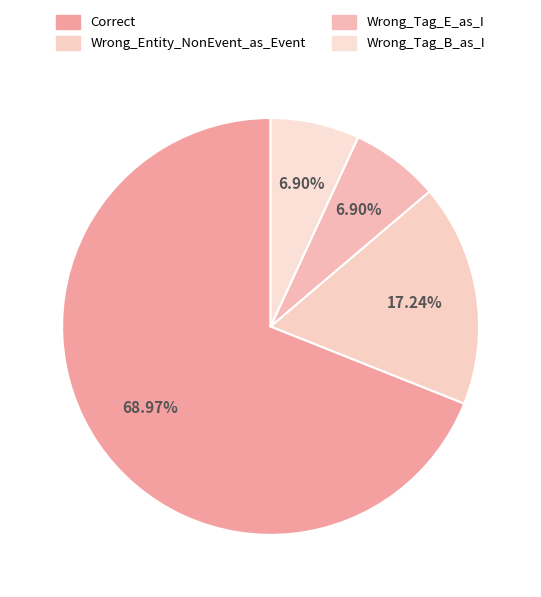

Is it true that Wrong_Tag_E_as_I is 7% of the pie?

True